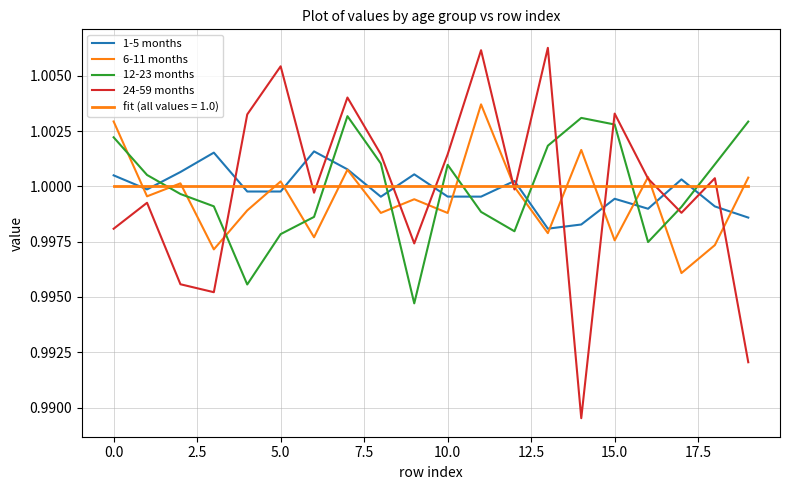

What is the label of the 17th point from the left?

16